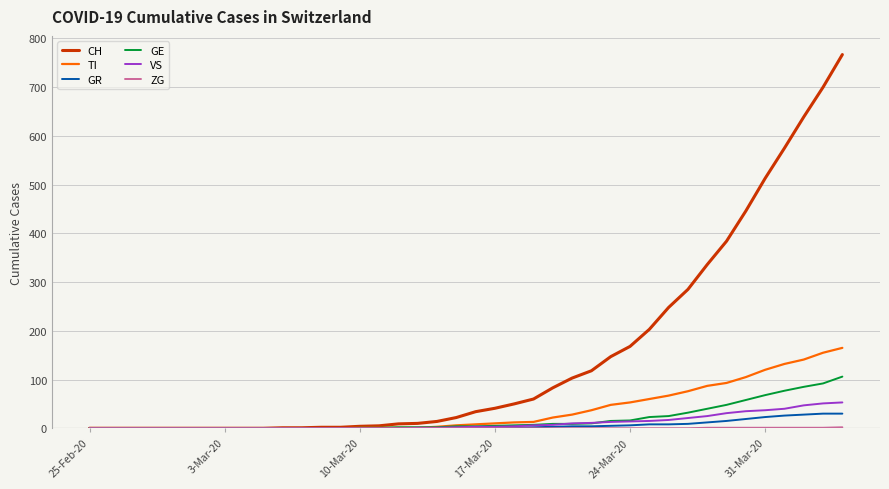

Which series has the largest range (max minus min)?

CH